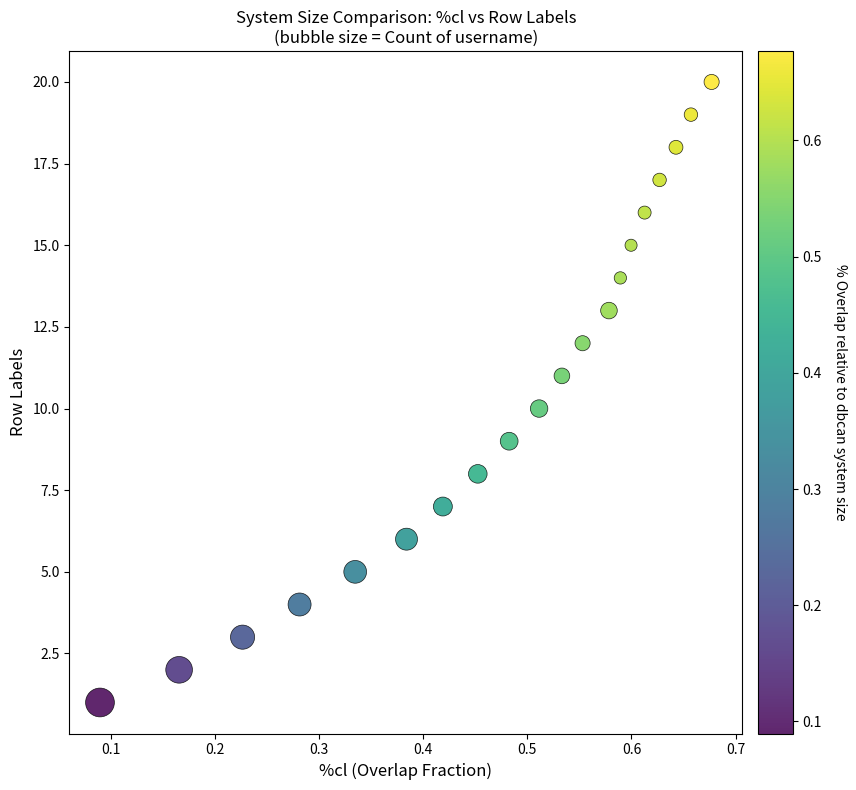

What is the range of Y values (max minus min)?

19